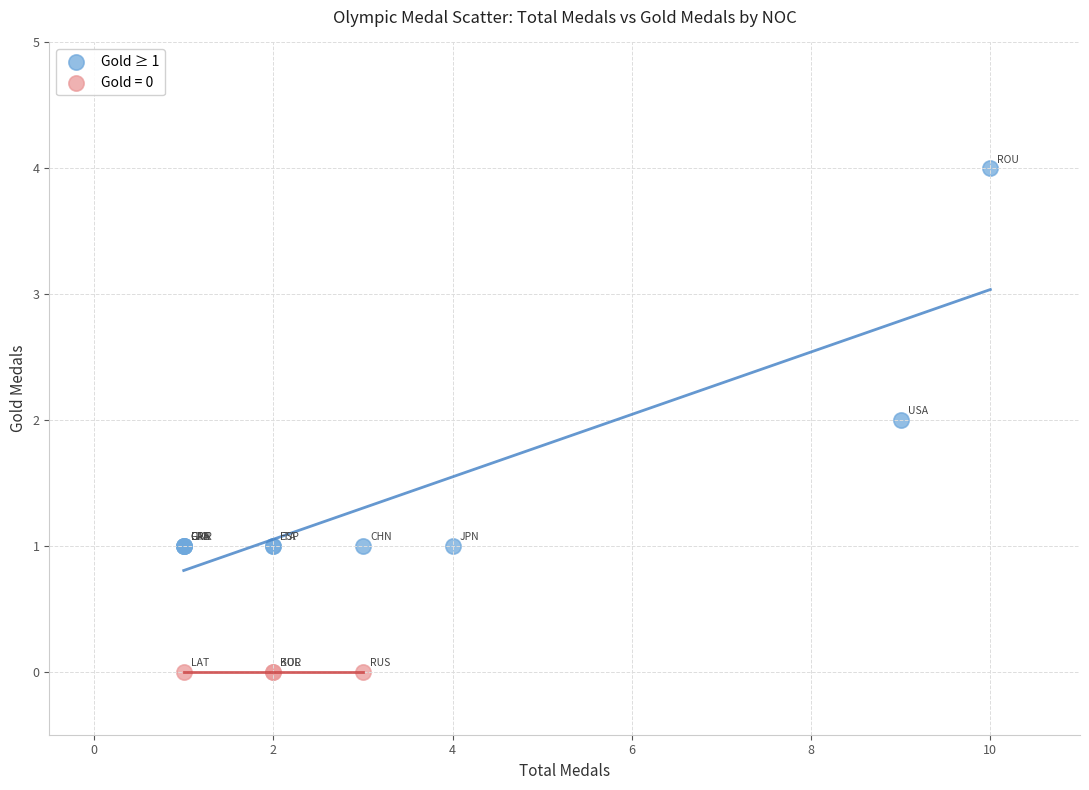

Which series contains the lowest Y value?

Gold = 0